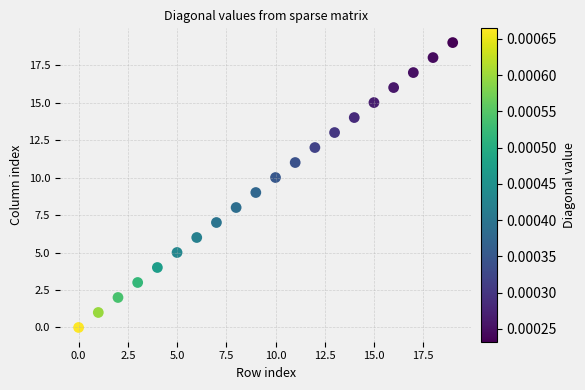

What is the range of Y values (max minus min)?

19